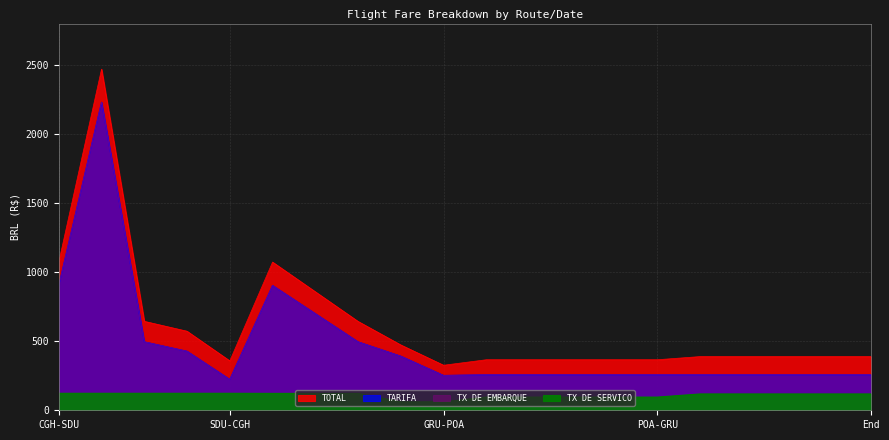

In TX DE EMBARQUE, how many points are higher than both neighbors (excluding endpoints)?

2